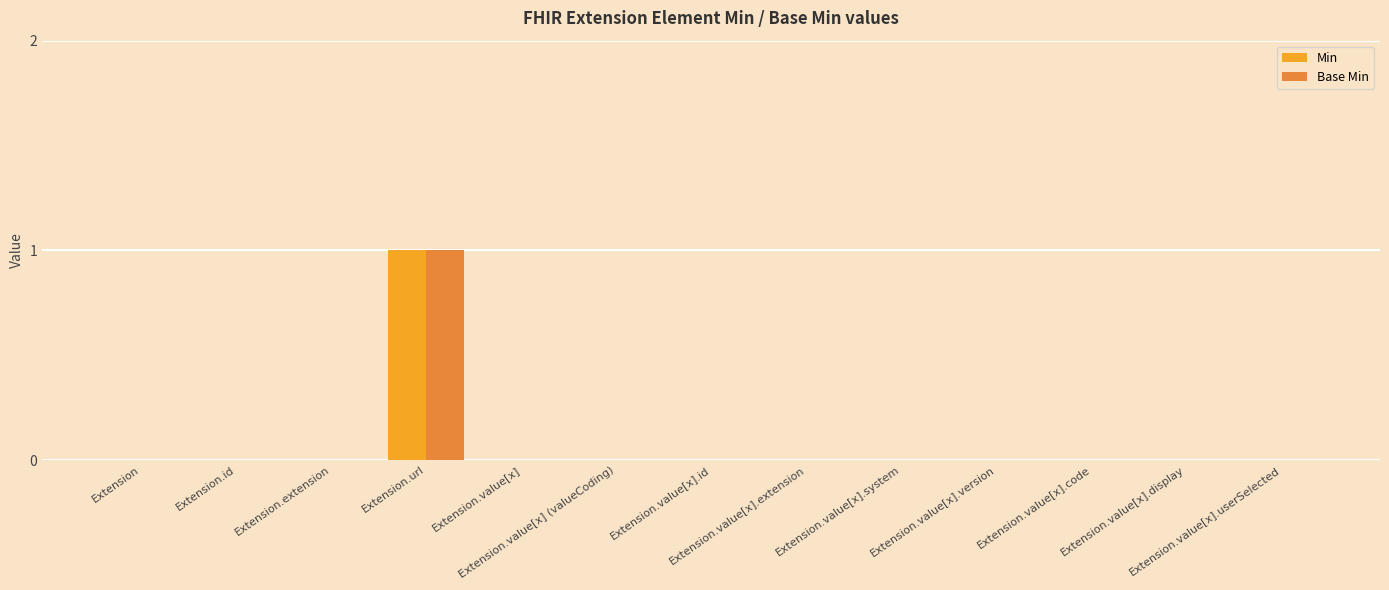

What are all the series names shown in the legend?

Min, Base Min